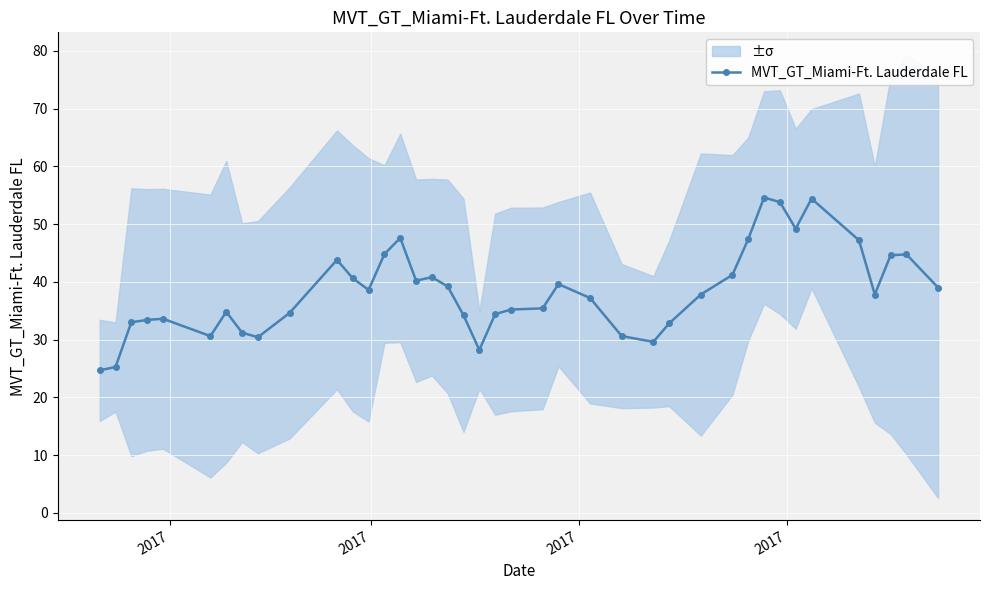

What is the value of the MVT_GT_Miami-Ft. Lauderdale FL point at the 19th from the left?

34.2